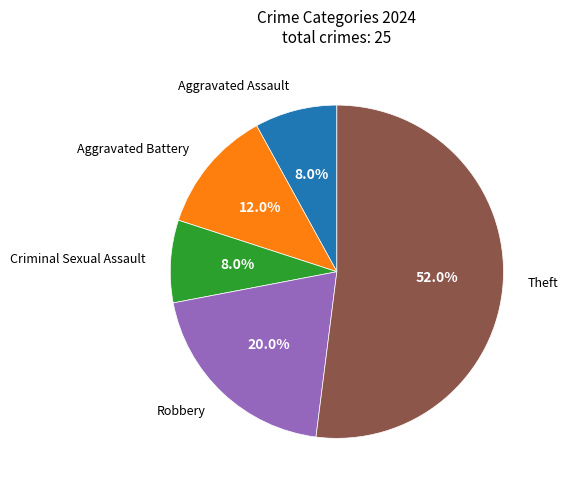

Does any single category account for the majority?

Yes